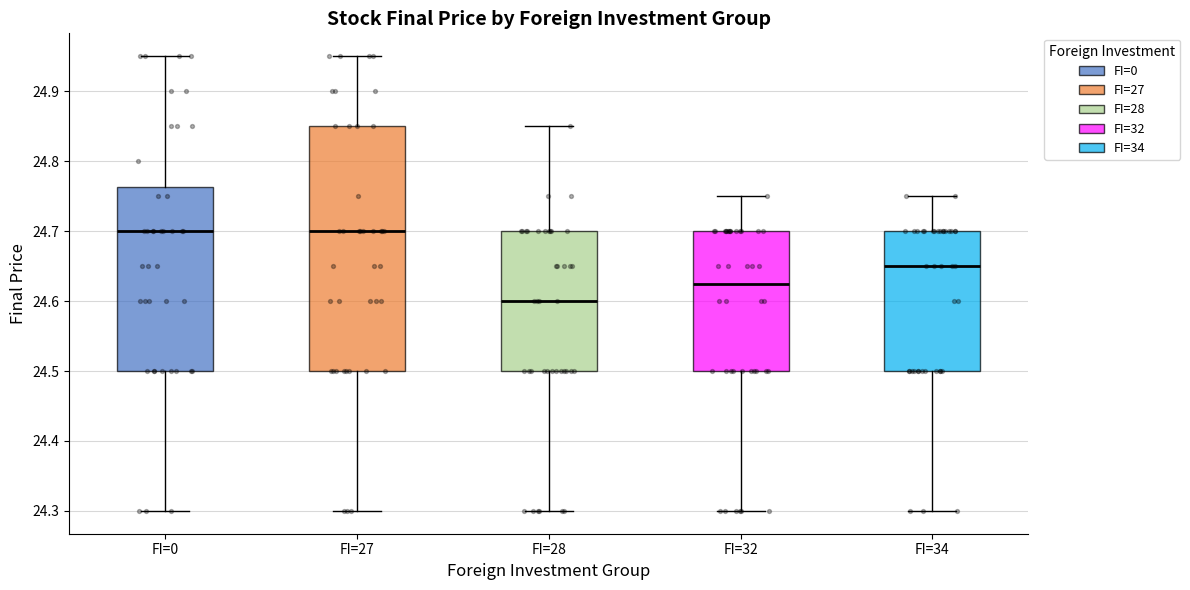

Where does the median line of the box for FI=0 sit on the y-axis? The values are not printed on the chart, so give them approximately, as read against the axis.

24.70